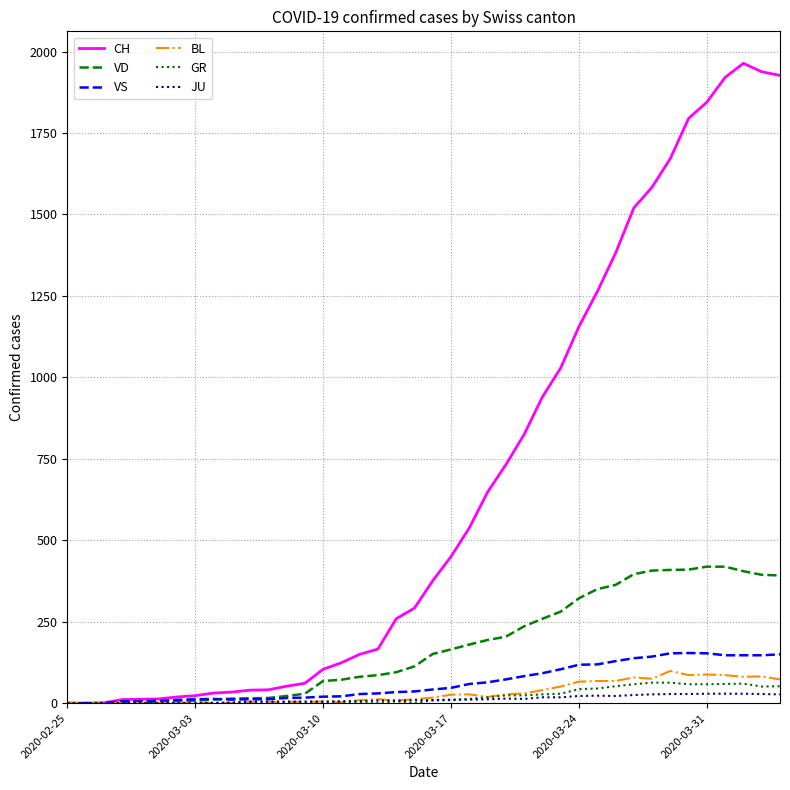

Which series has the largest total across all categories?

CH